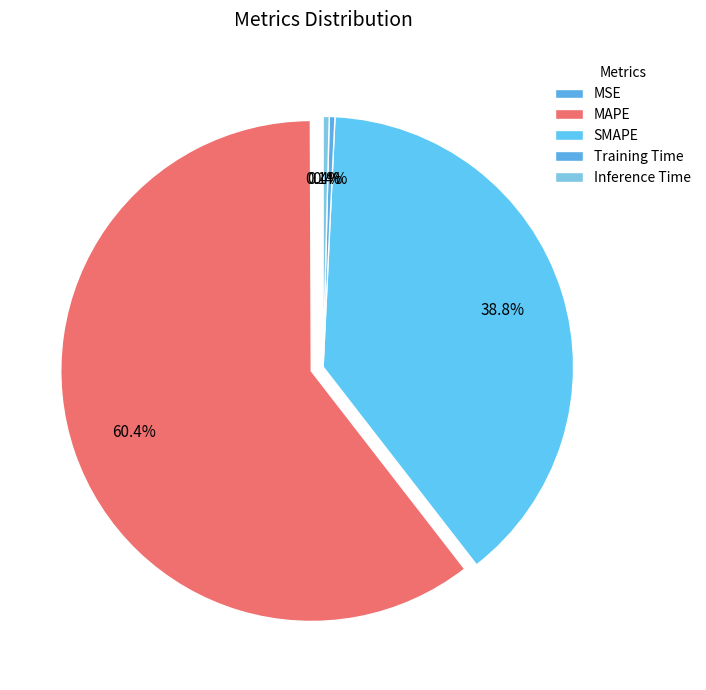

Which slice is the largest?

MAPE